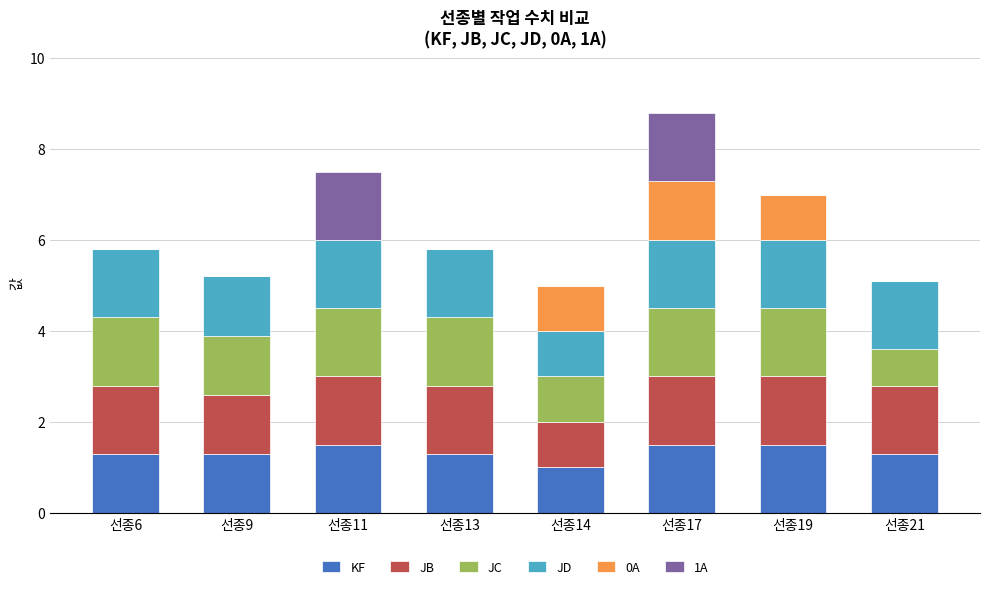

What is the highest value of the KF series?

1.5